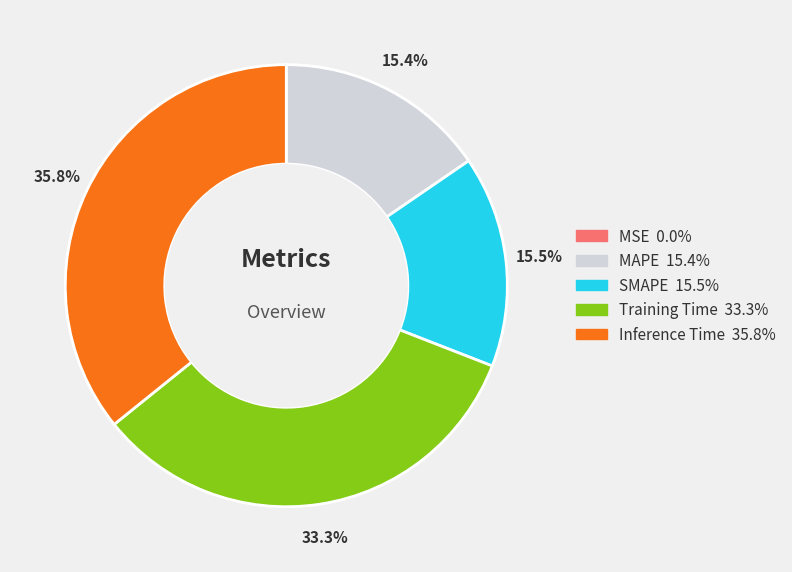

To the nearest percent, what percentage of the pie is Training Time?

33%